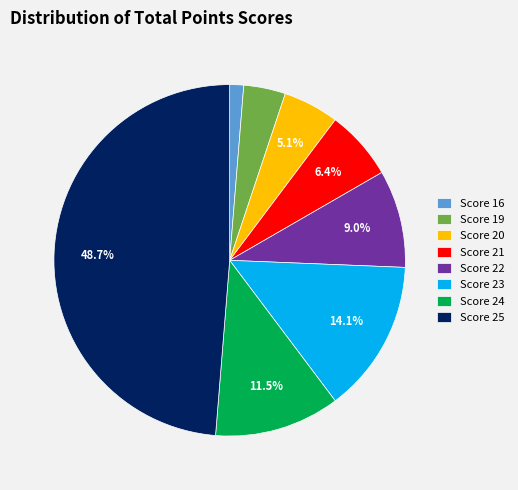

Rank the categories by value from lowest to highest.

Score 16, Score 19, Score 20, Score 21, Score 22, Score 24, Score 23, Score 25